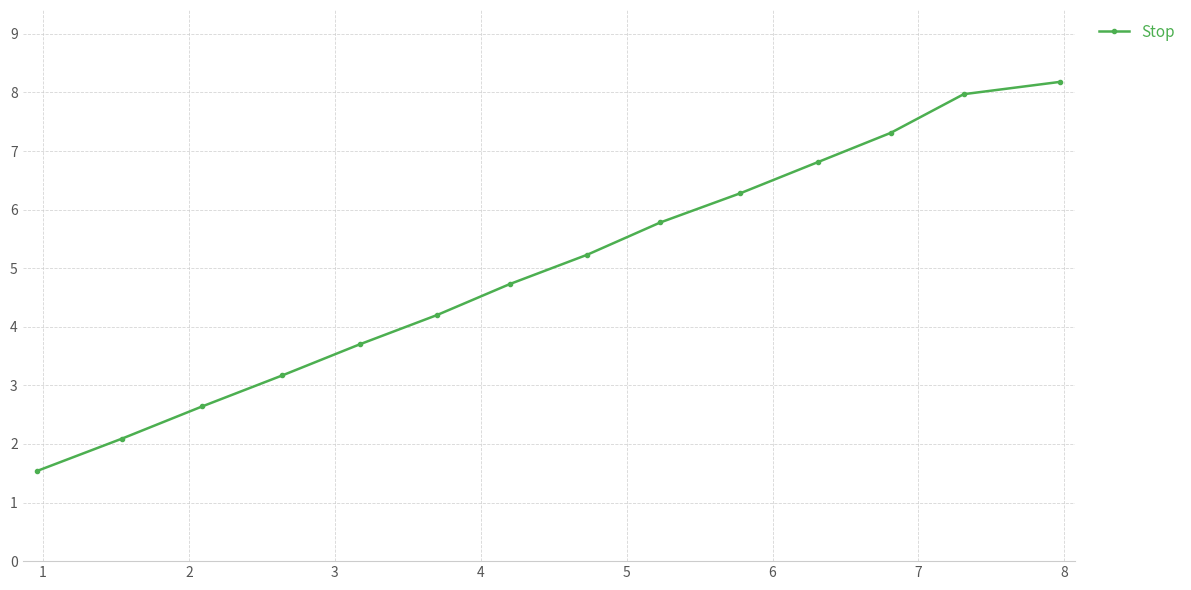

True or false: there are more than 0 points higher than both neighbors.

False